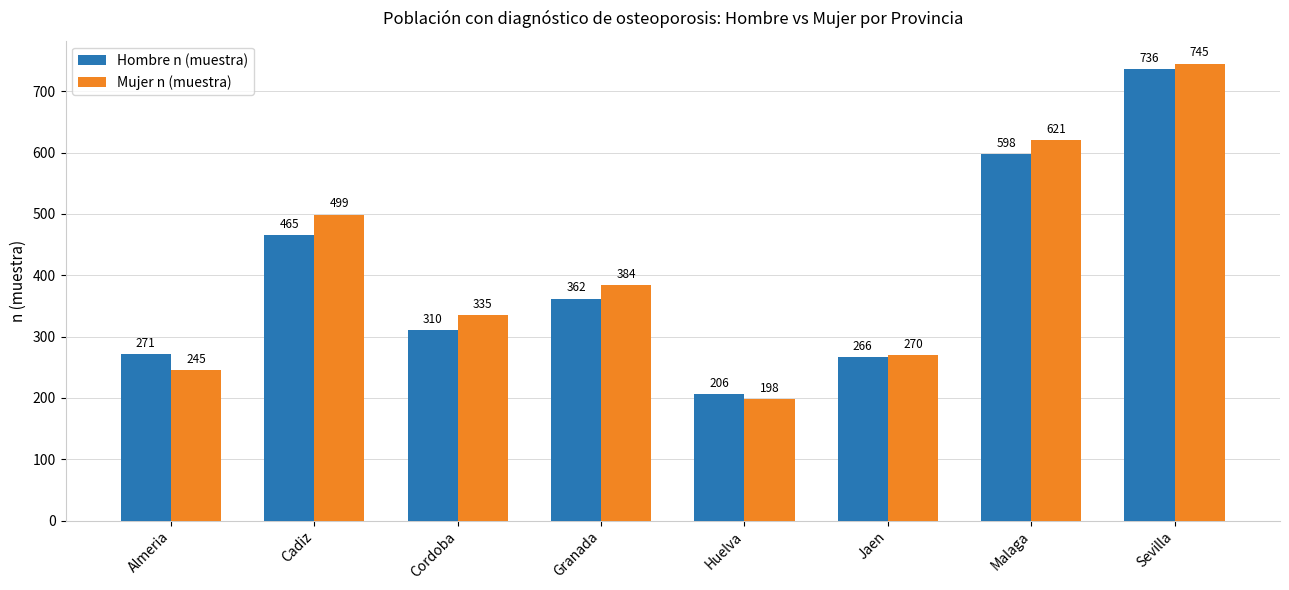

True or false: Mujer n (muestra) has a value of 379 at Malaga.

False